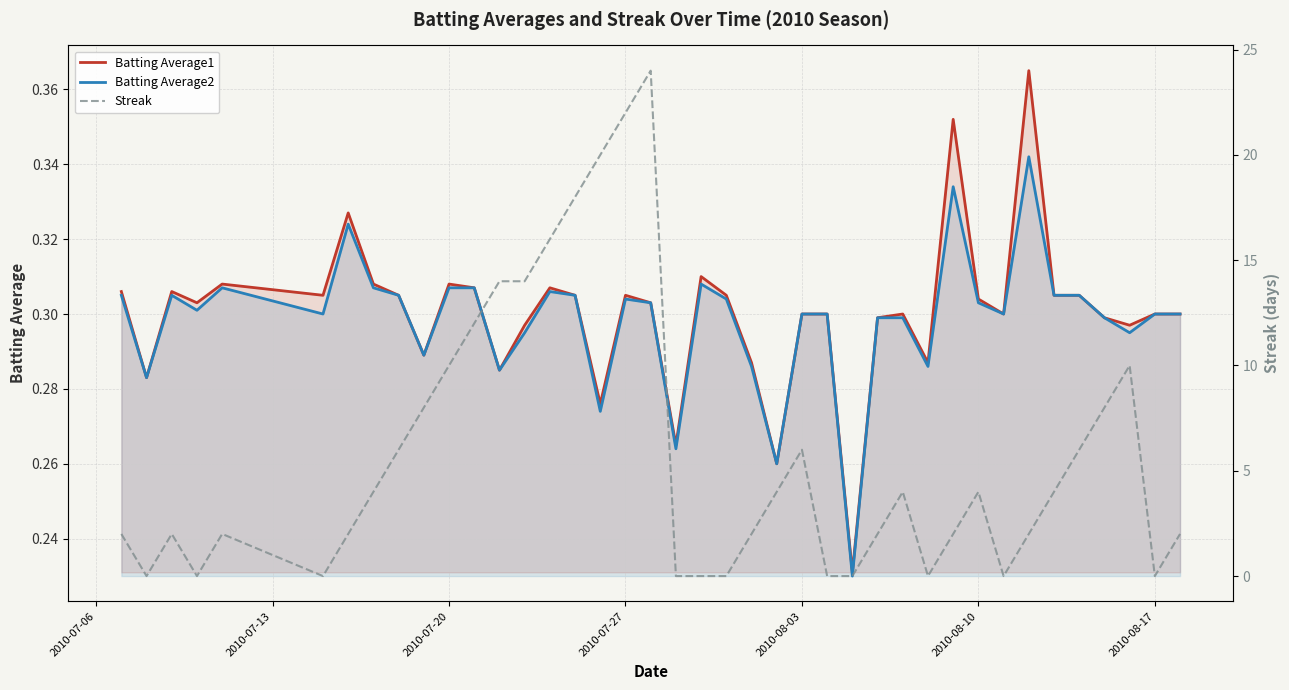

What is the difference between the maximum and minimum values in the Batting Average2 series?

0.1